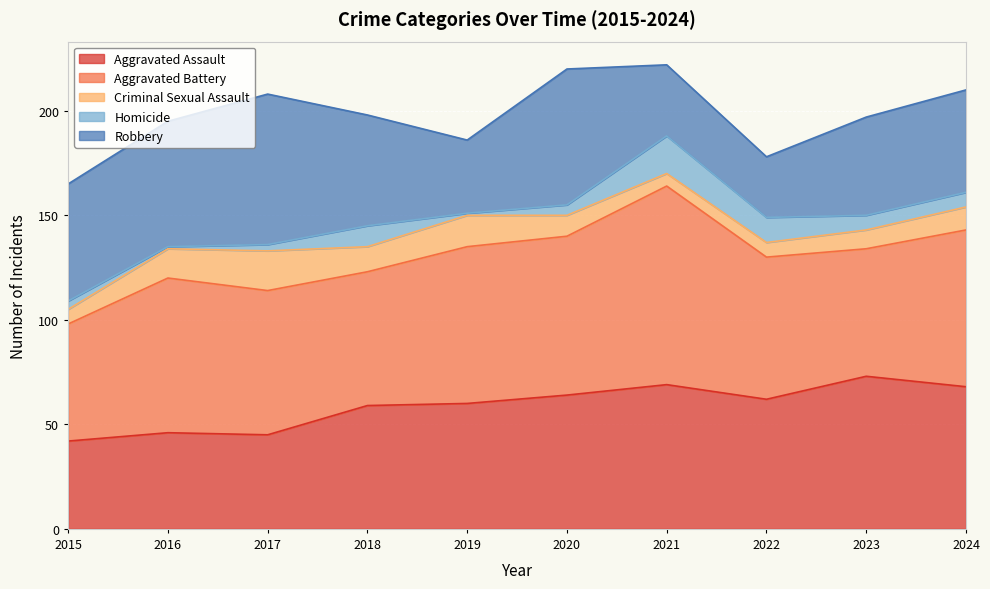

At 2024, list the series in order from largest to smallest.

Aggravated Battery, Aggravated Assault, Robbery, Criminal Sexual Assault, Homicide